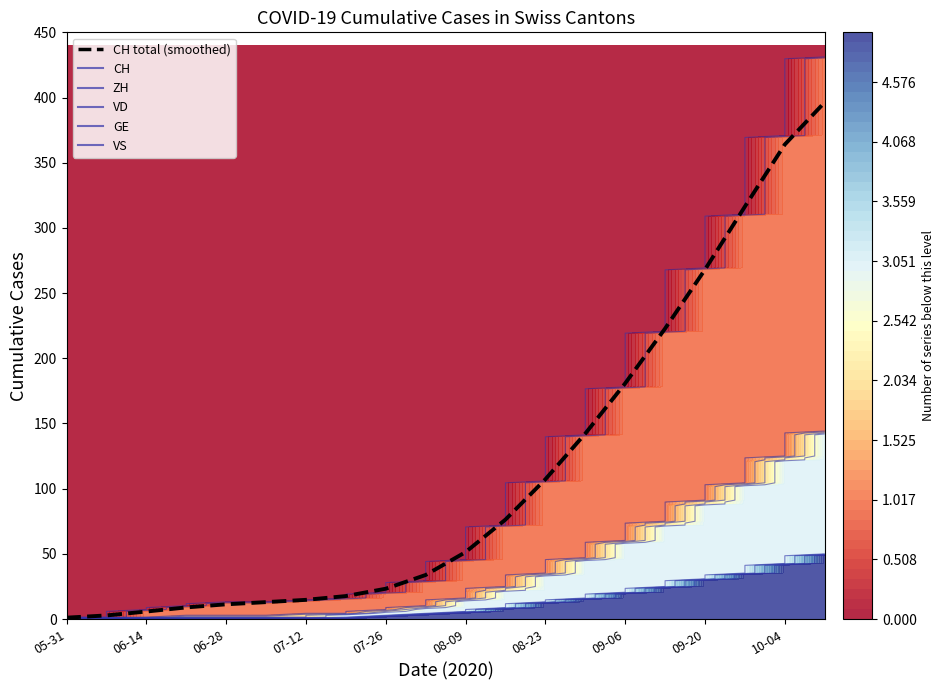

Reading right to left, transcribe all the data shown in this chart.

396.4	364.0	316.4	268.1	222.8	180.8	142.3	107.2	76.3	51.4	33.8	23.3	17.6	14.7	13.0	11.3	8.9	5.8	2.8	1.1